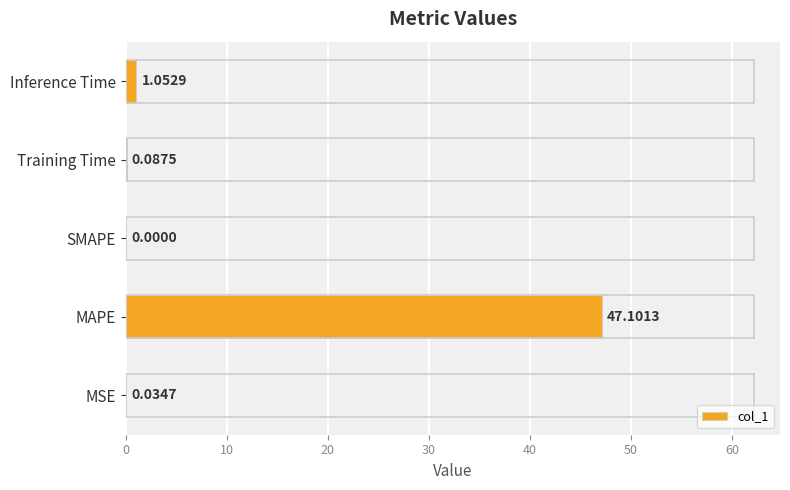

Between MSE and Inference Time, which is larger?

Inference Time